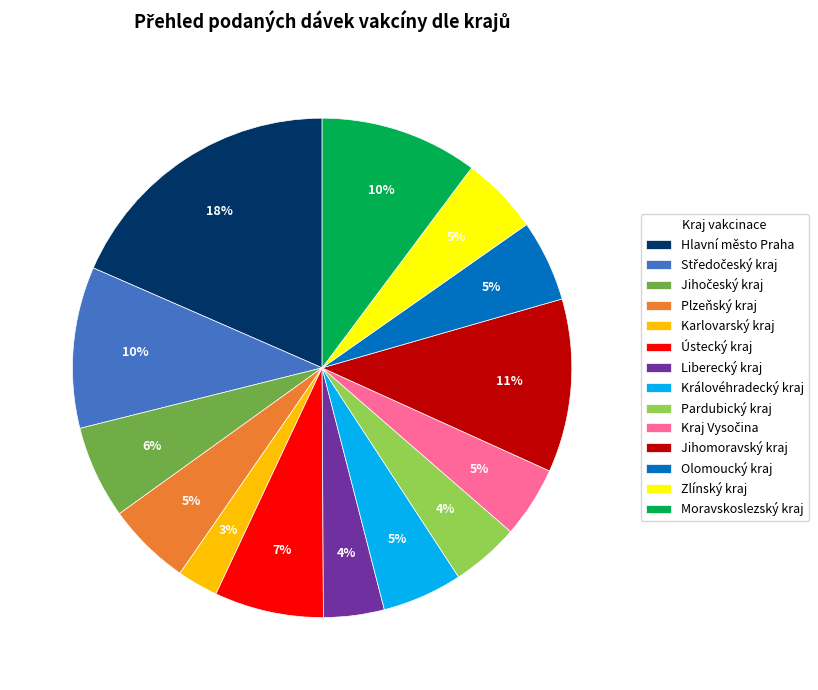

How many segments does this pie chart have?

14